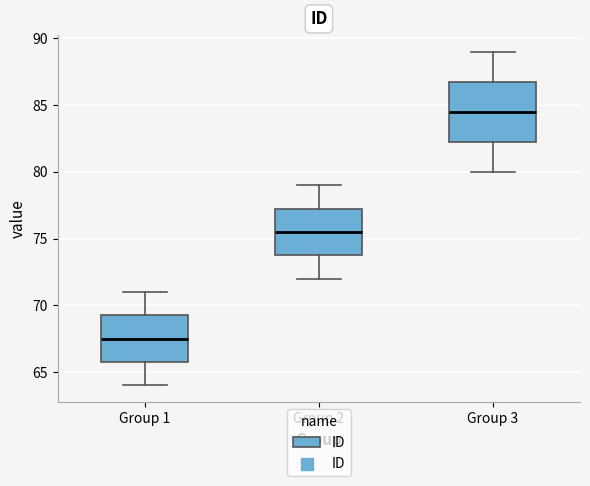

Which box is the tallest, from its lower edge to its upper edge?

Group 3